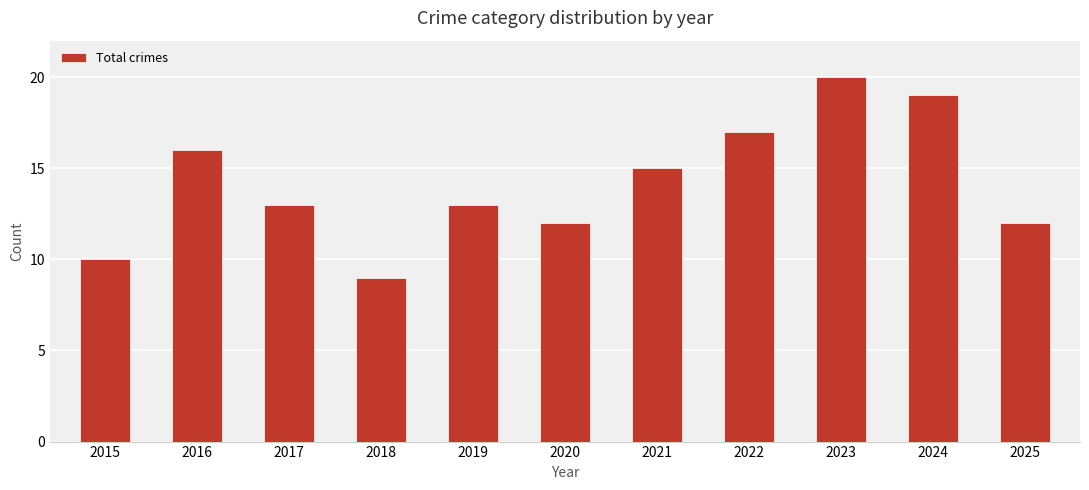

How many bars are there in total?

11